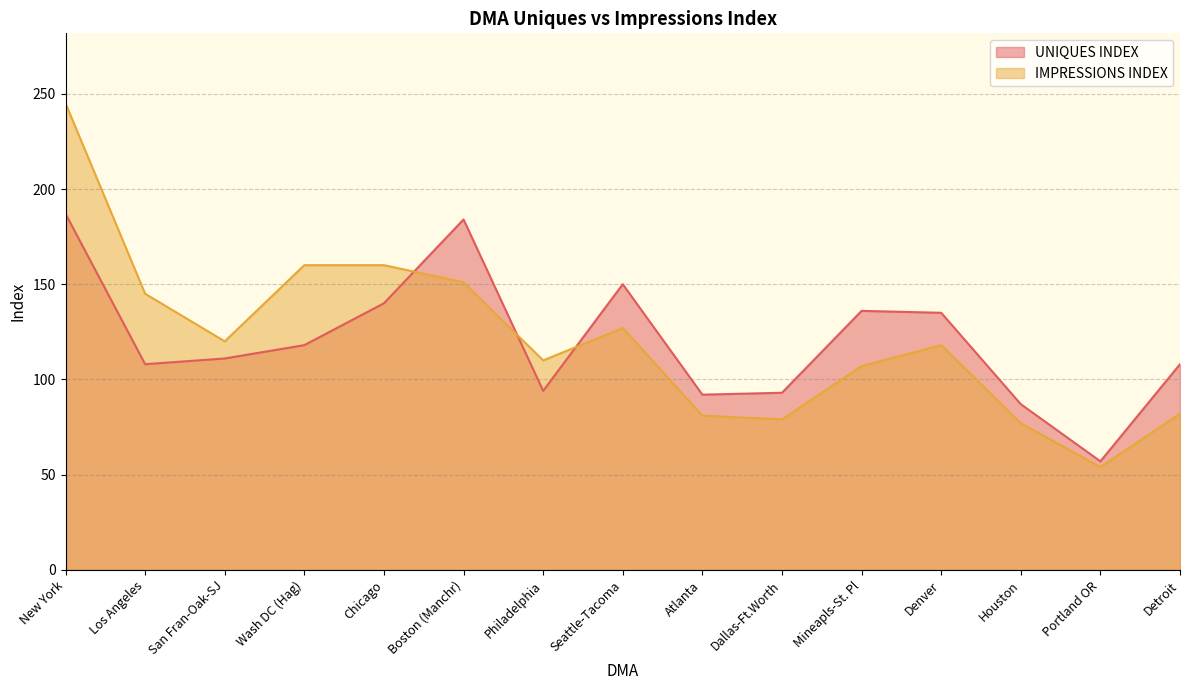

Count the number of data series in this chart.

2